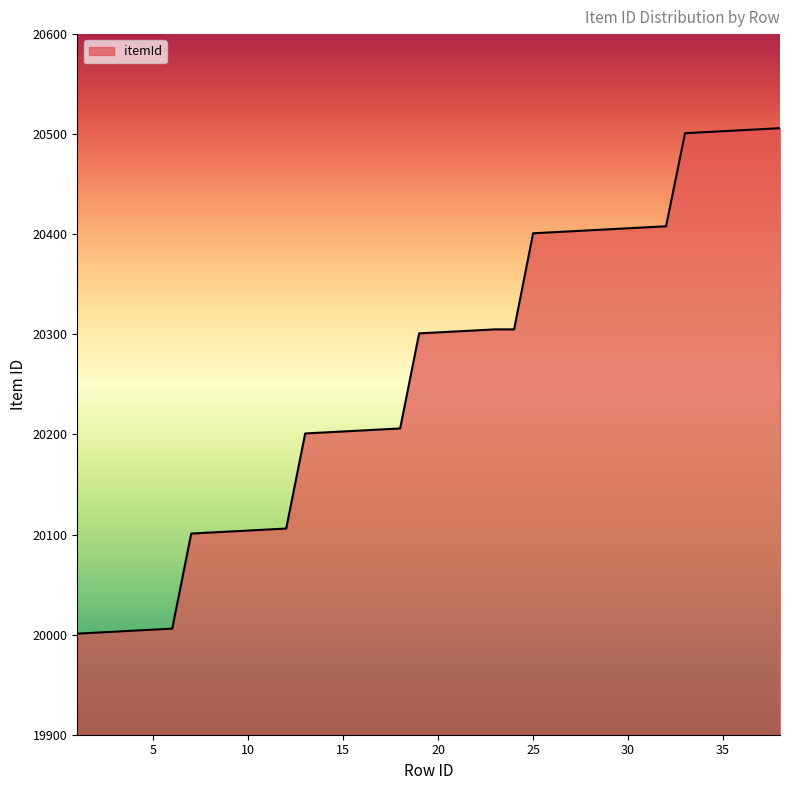

What is the sum of all values?

769940